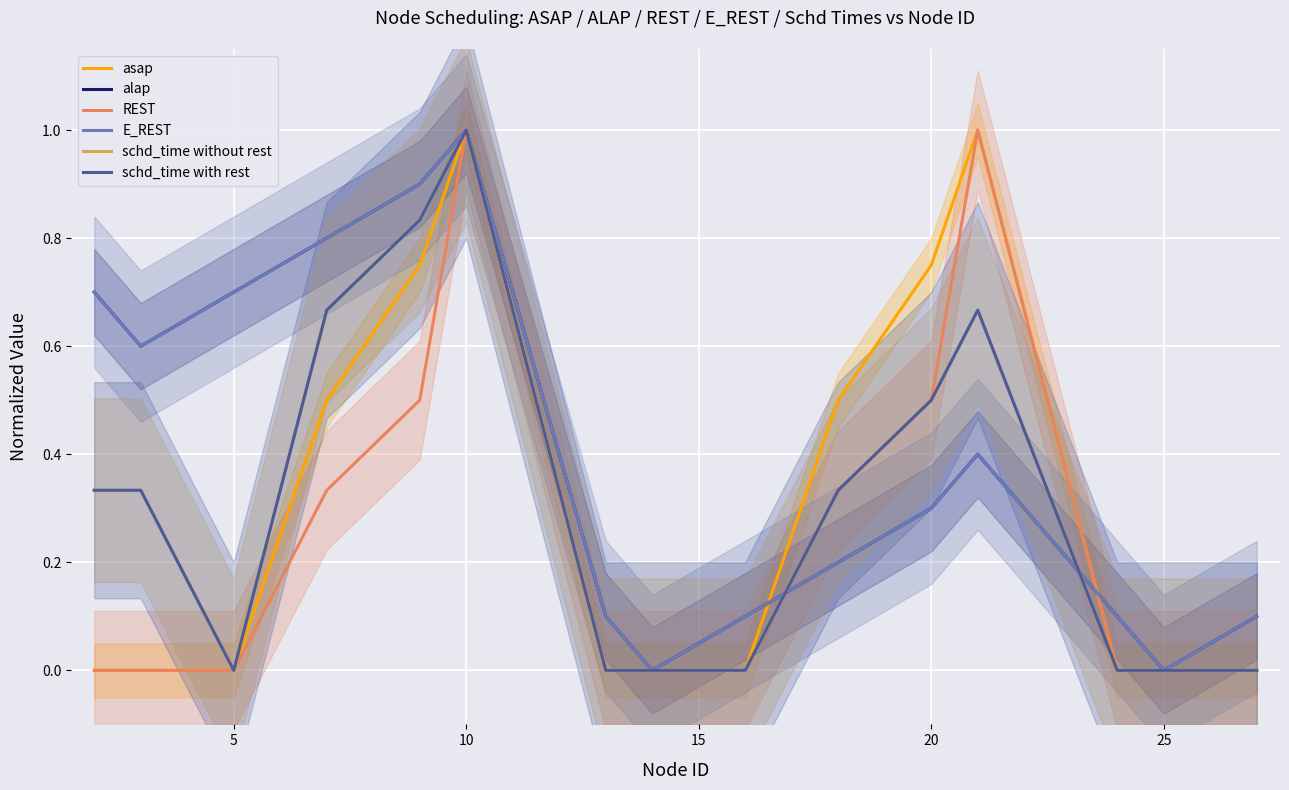

Which has a higher value, 25 or 15?

25